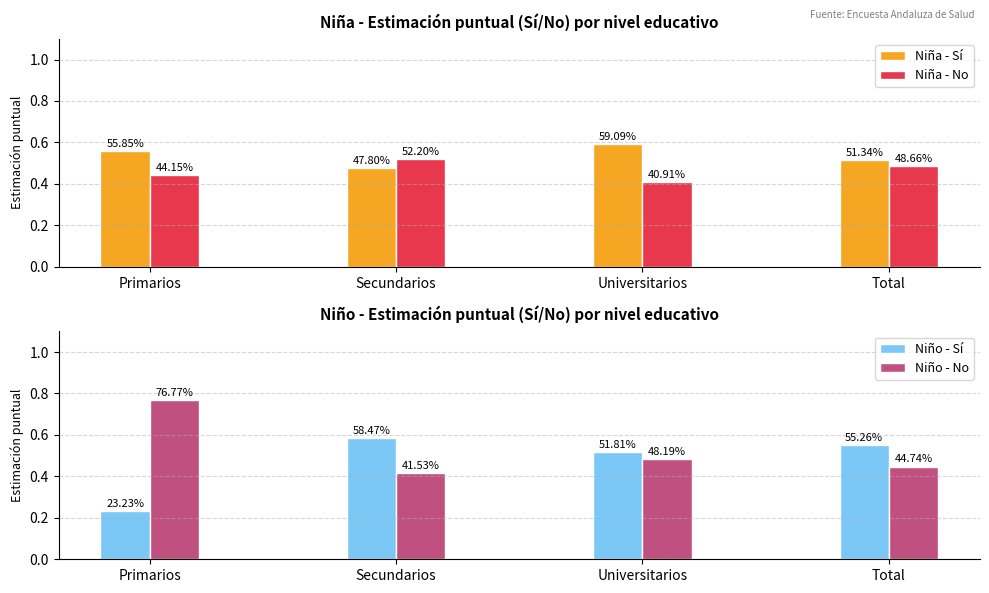

The Niño - Sí series shows 0.6 at Total. True or false?

True